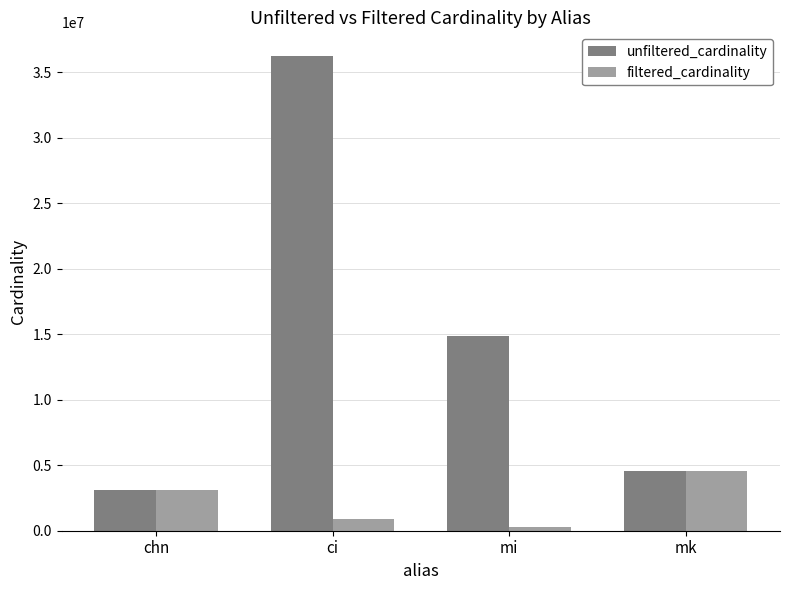

What is the label of the 1st bar from the right?

mk